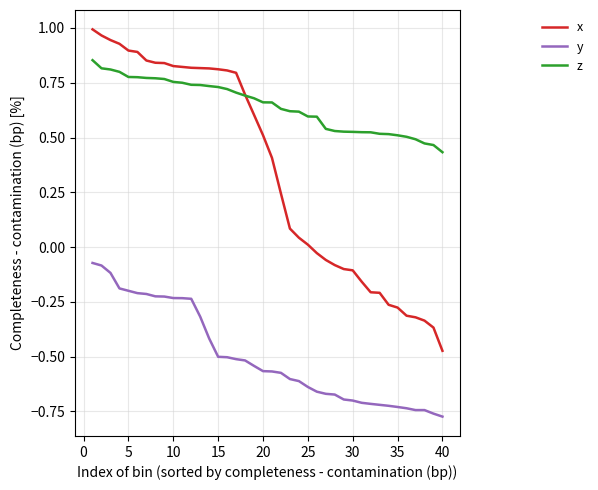

Which series has the largest range (max minus min)?

x